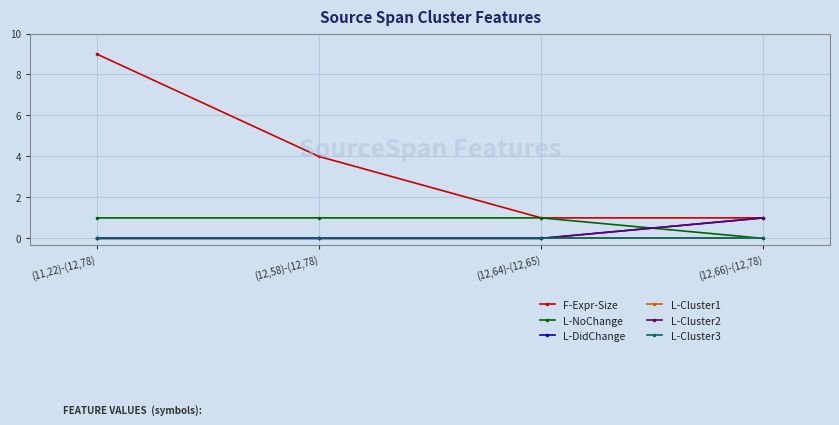

How many lines are shown in the chart?

6